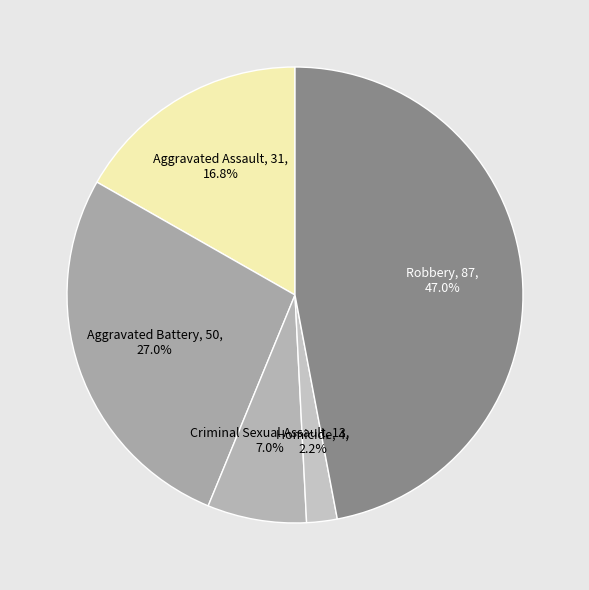

How many segments does this pie chart have?

5